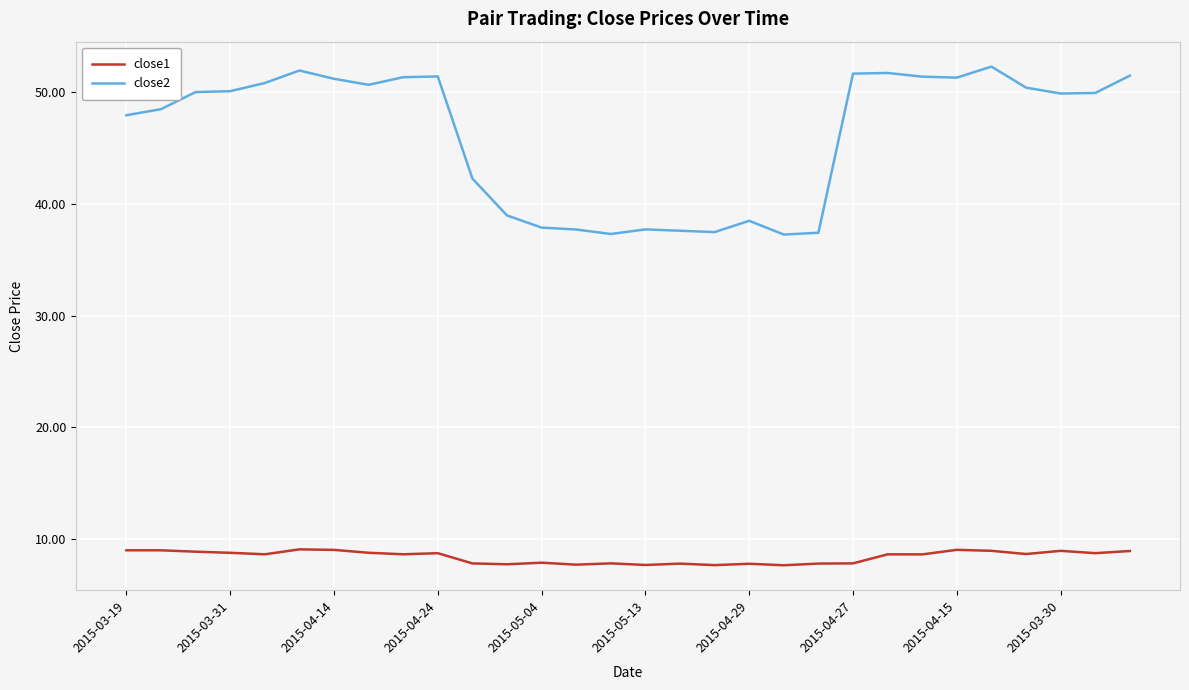

List the series in order of their peak value, highest first.

close2, close1